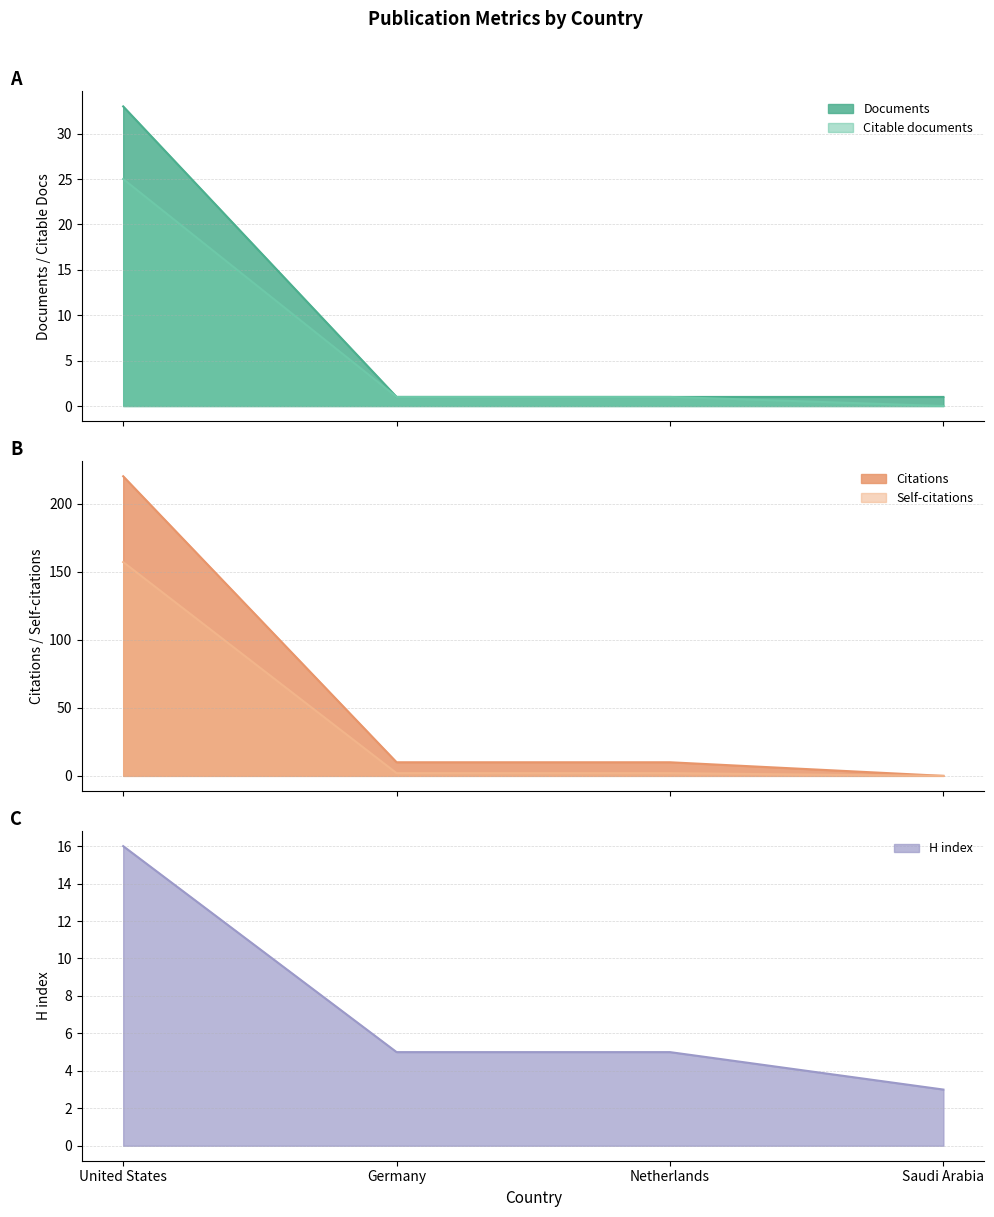

What is the highest value of the Self-citations series?

157